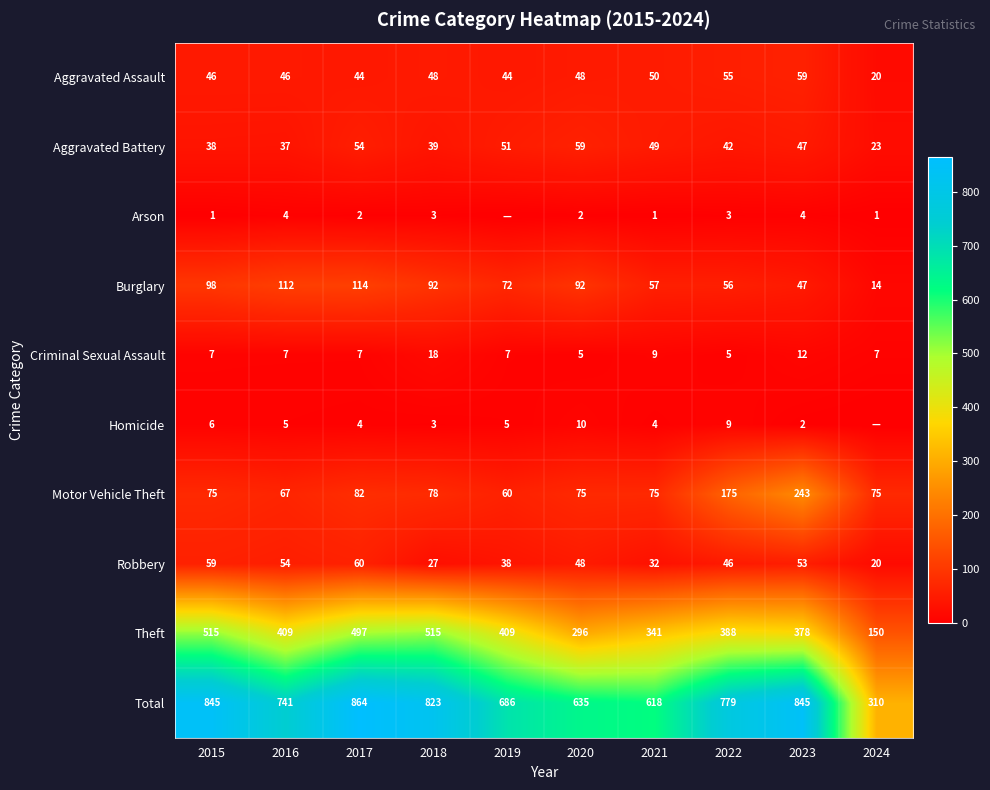

What is the lowest value of the Total series?

310